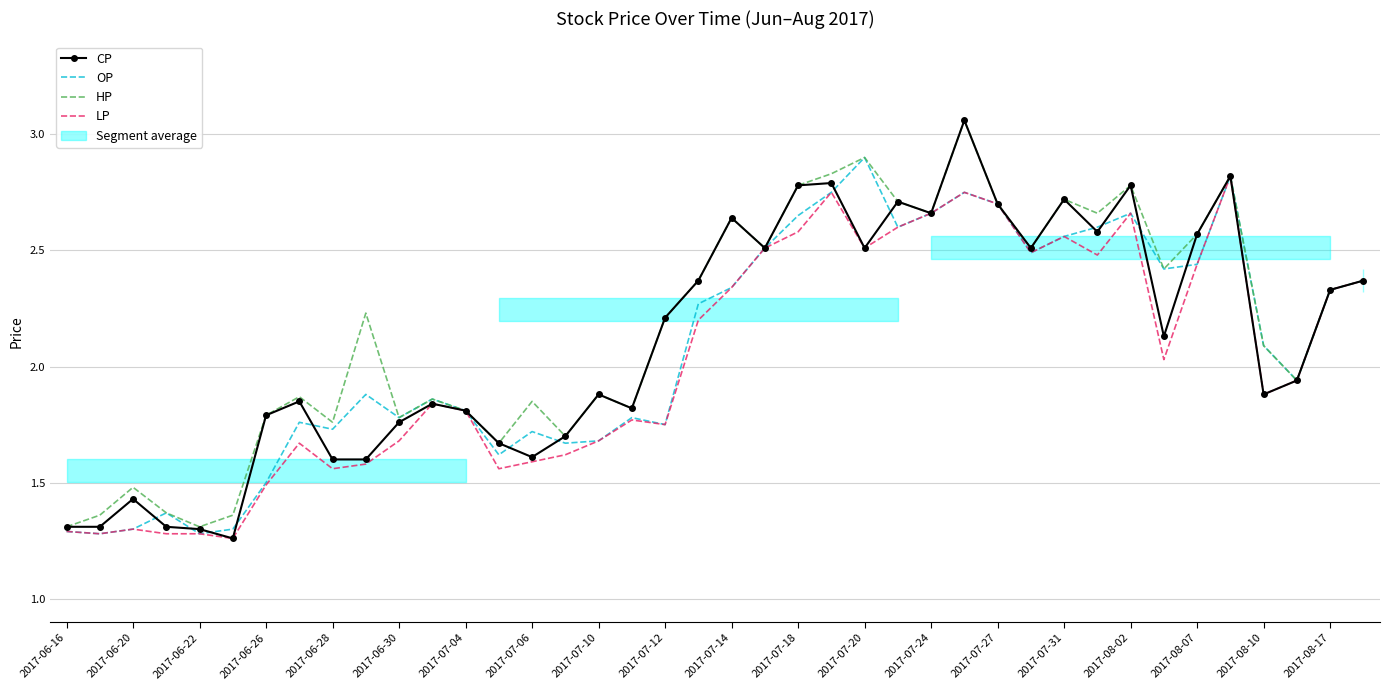

What is the difference between the maximum and minimum values in the OP series?

1.6